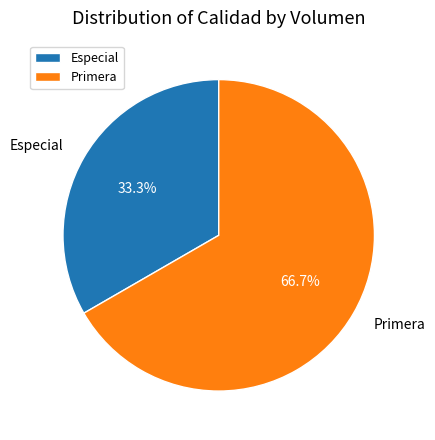

To the nearest percent, what is the average slice percentage?

50%